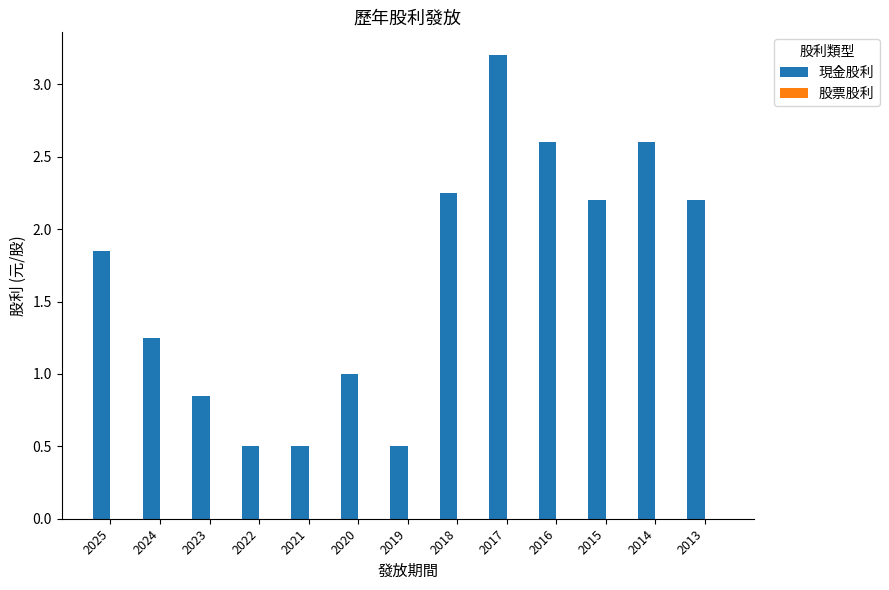

What is the value of the 12th bar from the left?

2.6